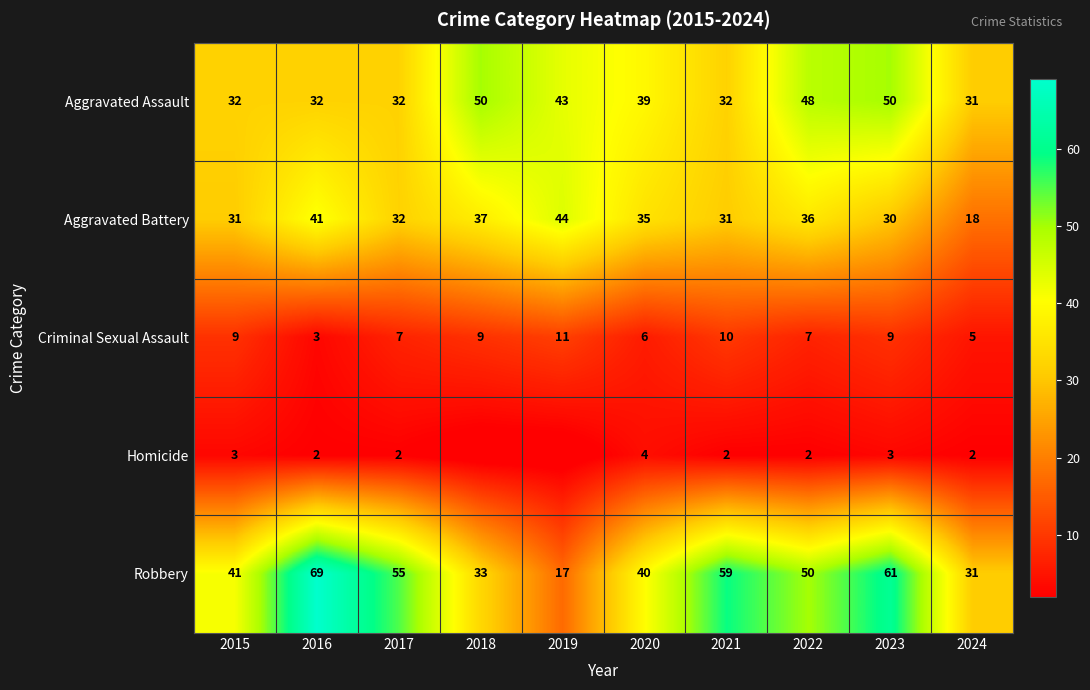

How many values in the Aggravated Battery series are below 35?

5